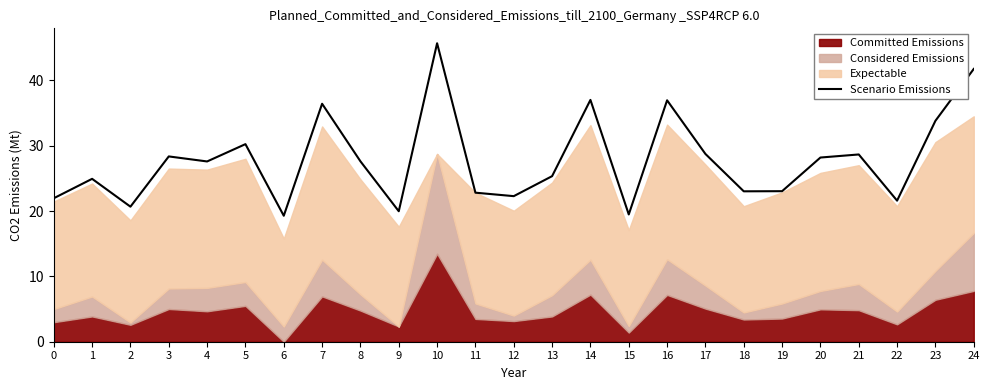

List the labels in order of value, largest first.

10, 24, 14, 16, 7, 23, 5, 17, 21, 3, 20, 8, 4, 13, 1, 19, 18, 11, 12, 0, 22, 2, 9, 15, 6